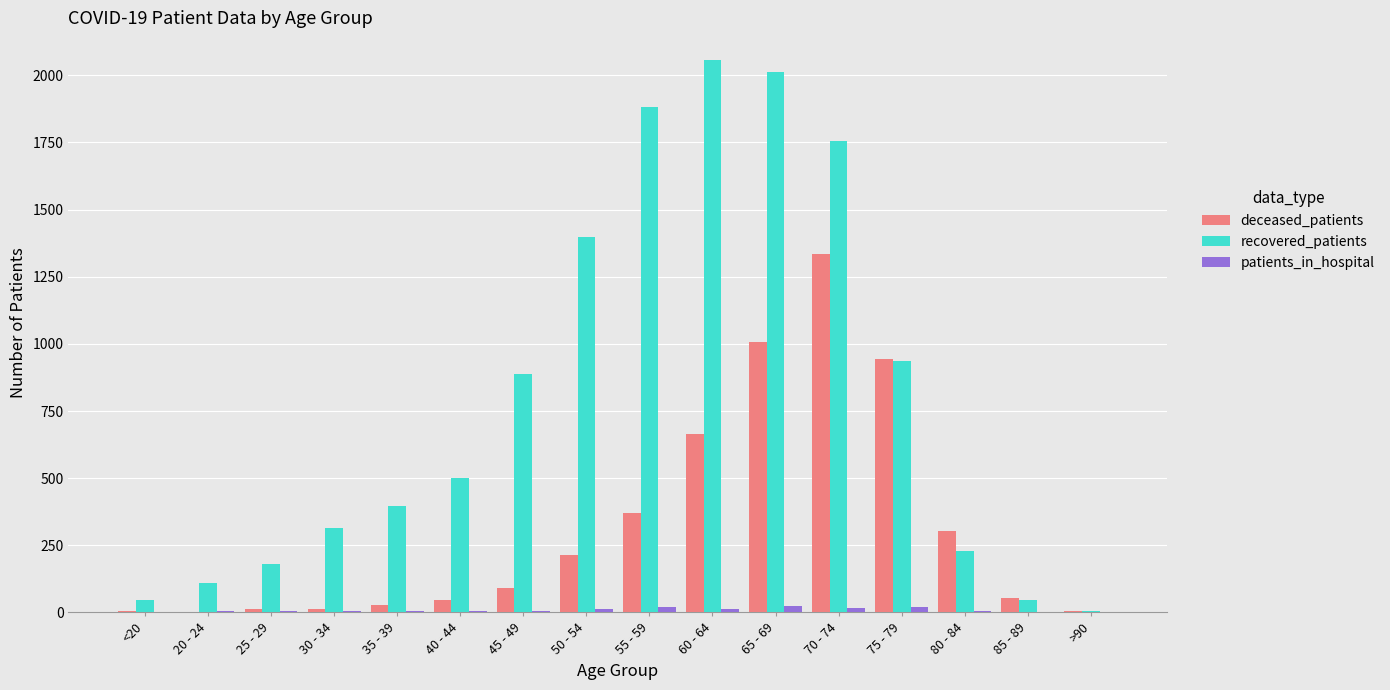

At which label is recovered_patients closest to 1032?

75 - 79